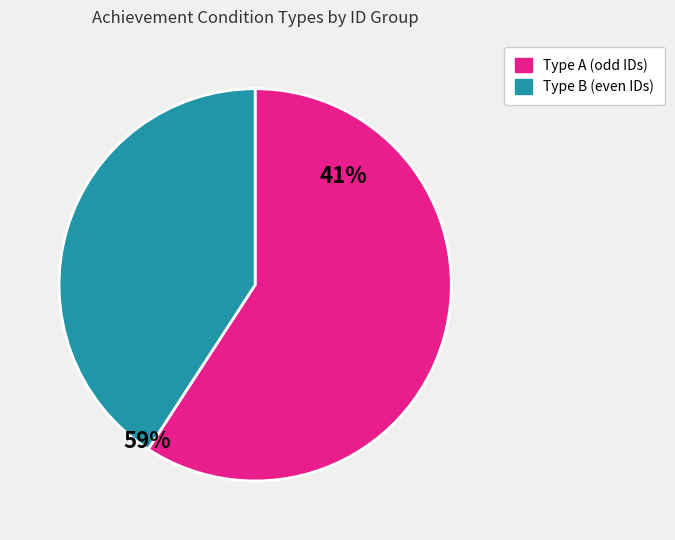

Is there any slice that represents more than half of the pie?

Yes